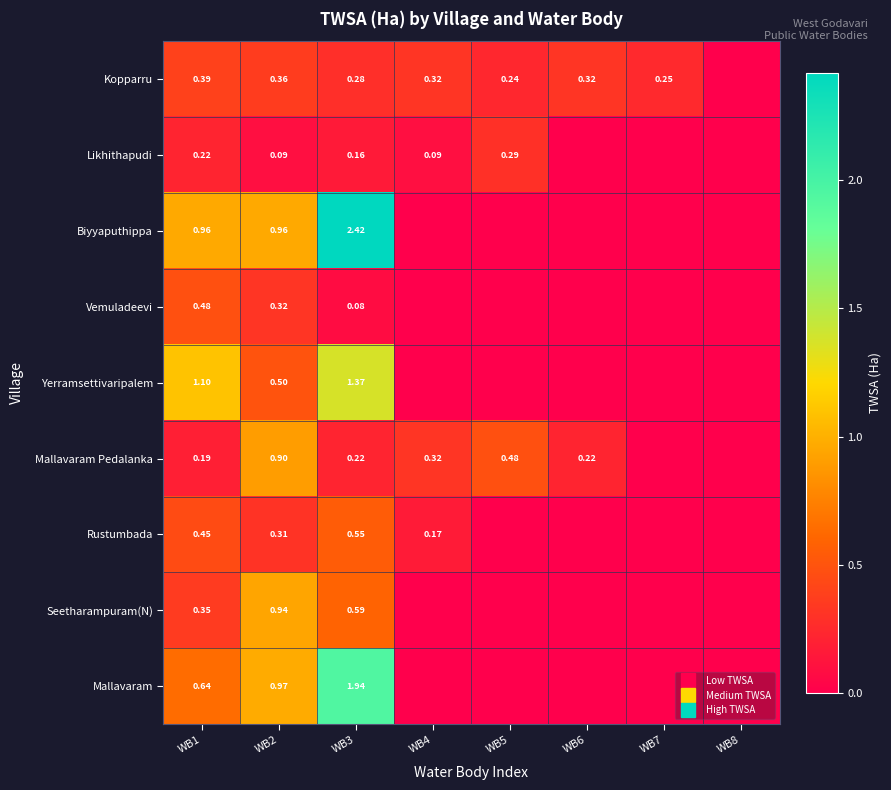

What is the difference between the Yerramsettivaripalem values at WB6 and WB2?

0.5